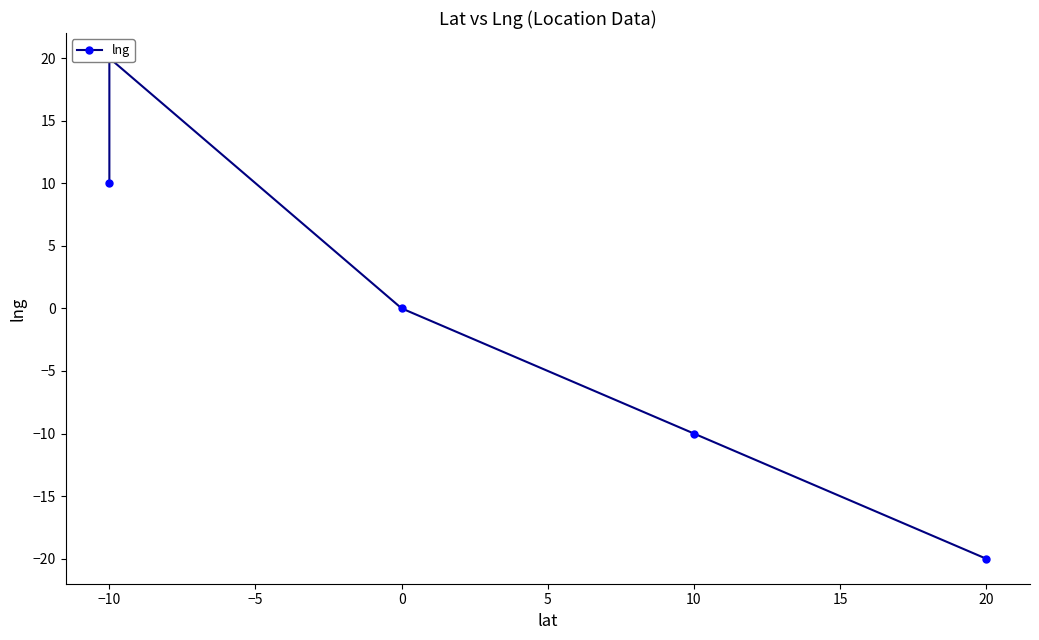

What is the value of the 2nd point from the left?

20